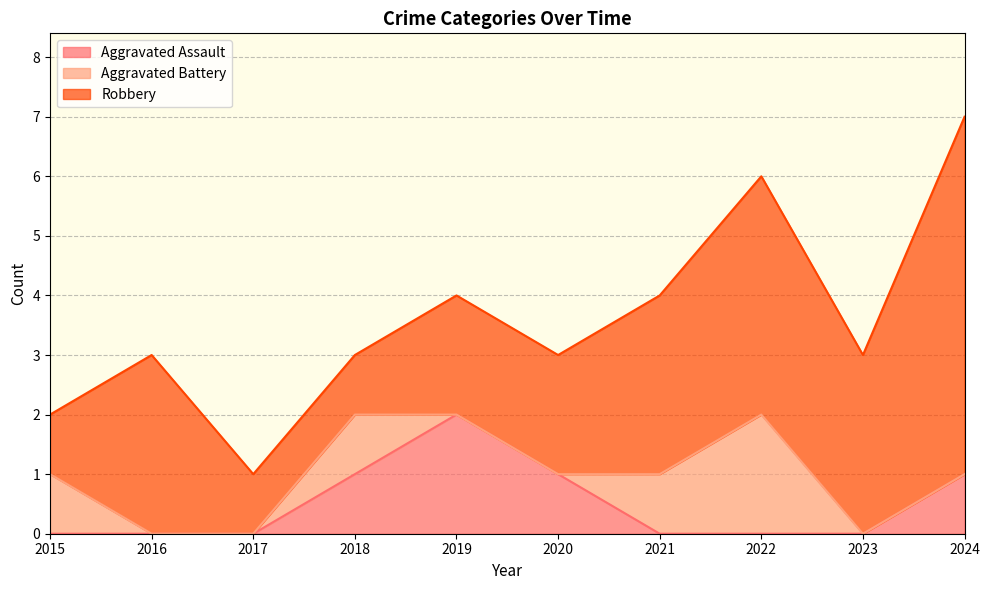

True or false: Aggravated Assault and Robbery cross at least once.

False